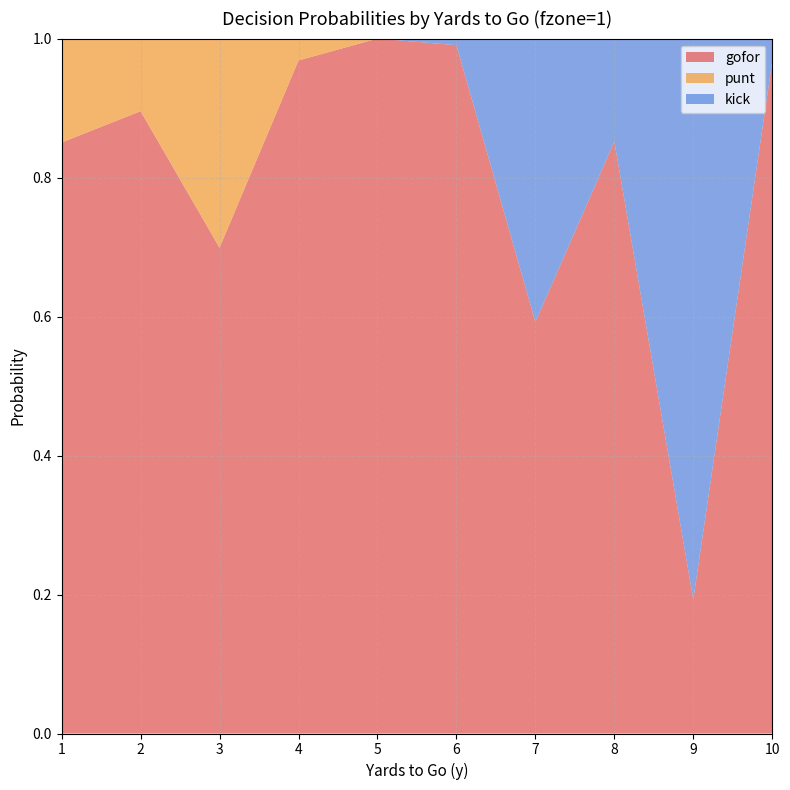

Reading left to right, extract all data points from this chart.

gofor: 1=0.9	2=0.9	3=0.7	4=1.0	5=1.0	6=1.0	7=0.6	8=0.9	9=0.2	10=1.0
punt: 1=0.1	2=0.1	3=0.3	4=0.0	5=0.0	6=0.0	7=0.0	8=0.0	9=0.0	10=0.0
kick: 1=0.0	2=0.0	3=0.0	4=0.0	5=0.0	6=0.0	7=0.4	8=0.1	9=0.8	10=0.0